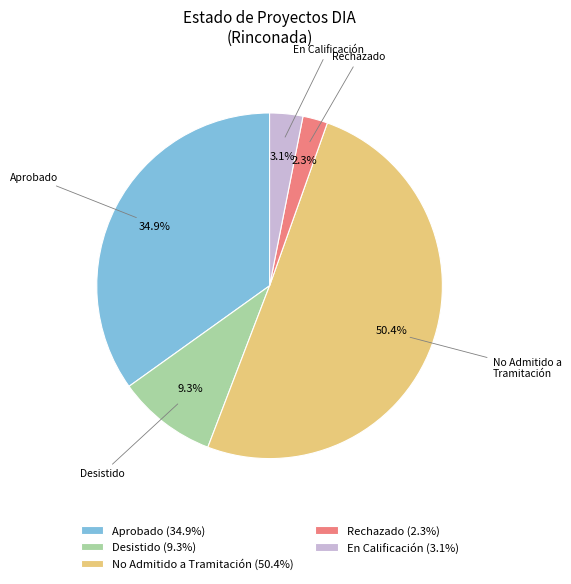

To the nearest percent, what percentage of the pie is Aprobado?

35%